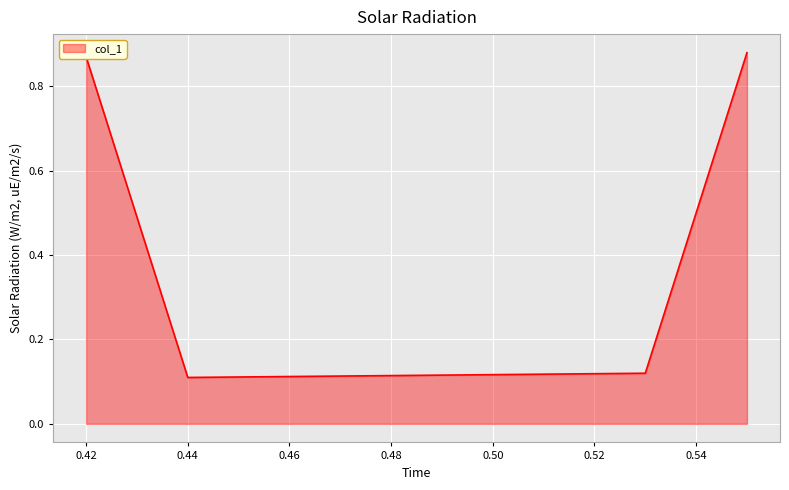

Count the values in the range 0 to 1.

4